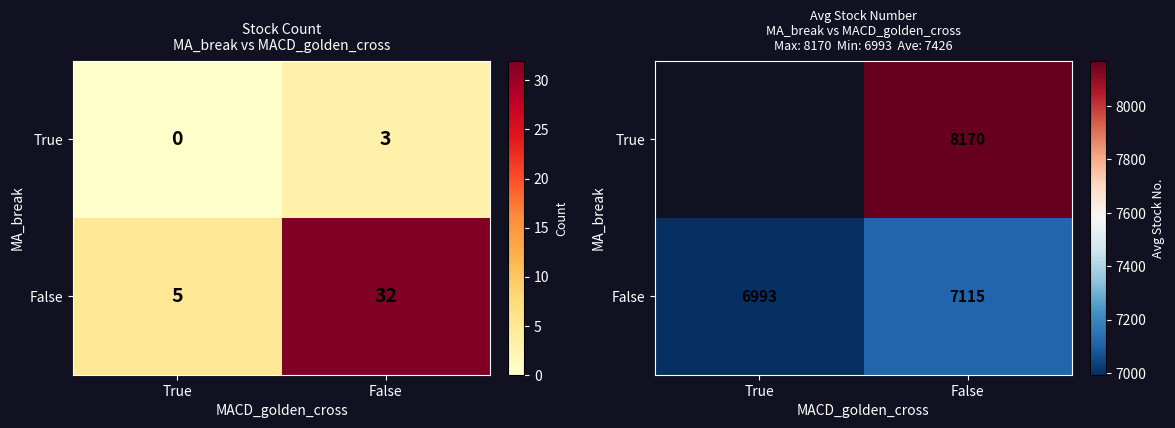

How many data points in False are above 7114?

1